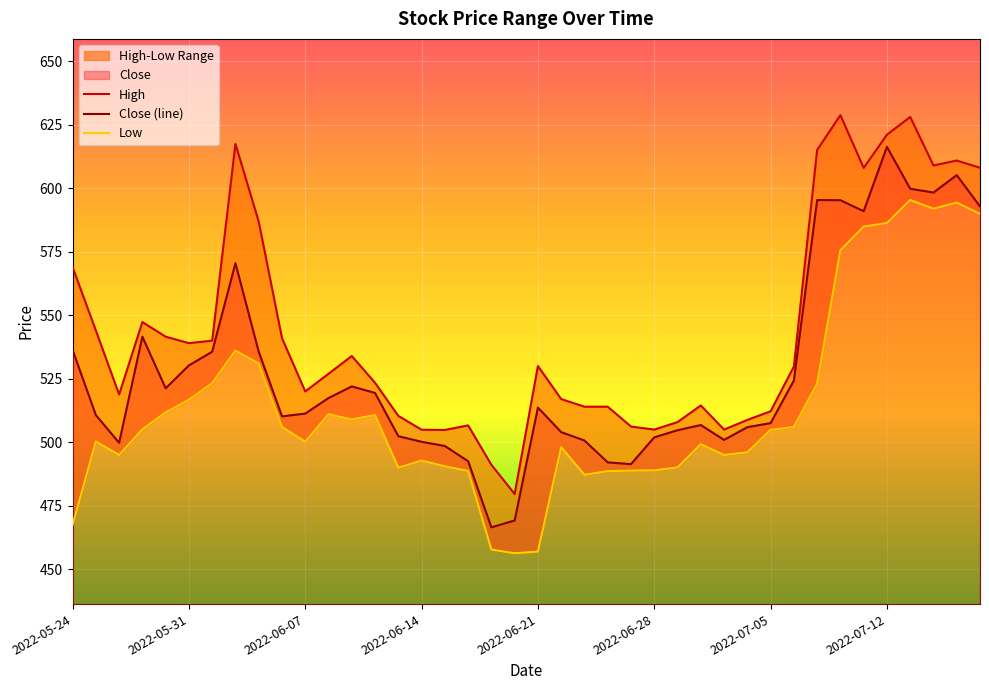

What is the smallest value displayed?

456.4